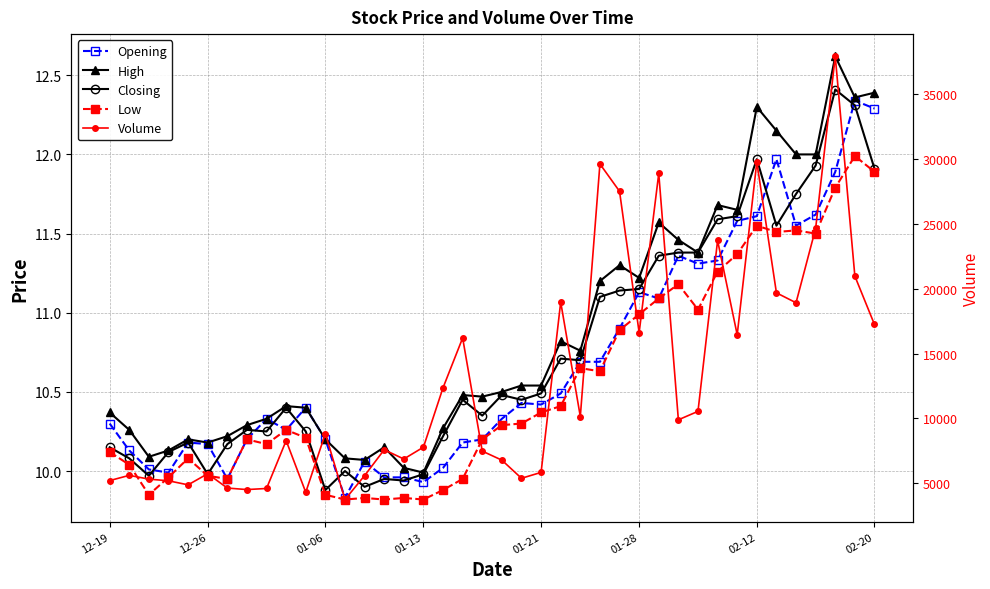

At which category is the sum across all series the highest?

37